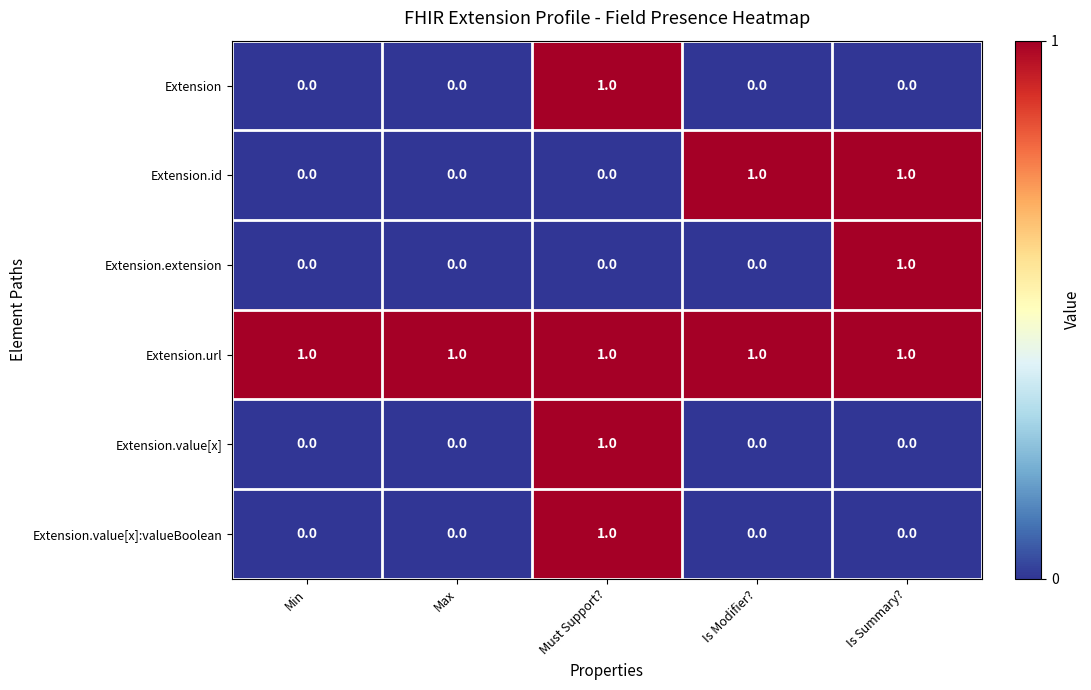

True or false: Extension.url has a value of 1 at Is Modifier?.

True